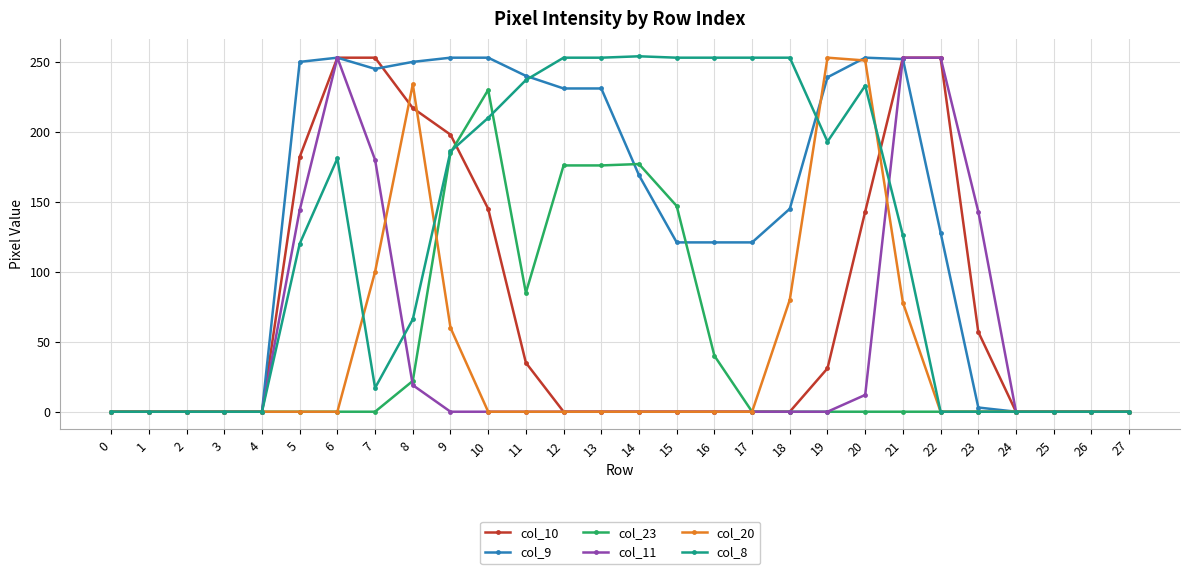

Between 10 and 21, which series saw the biggest shift?

col_11